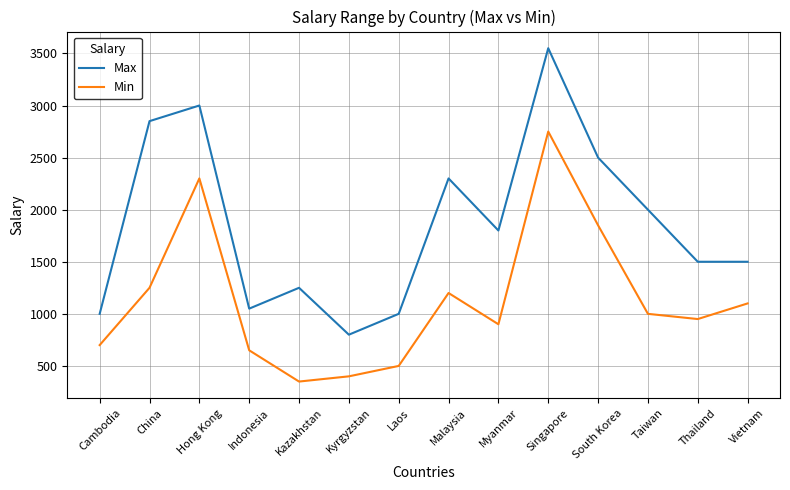

Reading right to left, transcribe all the data shown in this chart.

Max: Vietnam=1500	Thailand=1500	Taiwan=2000	South Korea=2500	Singapore=3550	Myanmar=1800	Malaysia=2300	Laos=1000	Kyrgyzstan=800	Kazakhstan=1250	Indonesia=1050	Hong Kong=3000	China=2850	Cambodia=1000
Min: Vietnam=1100	Thailand=950	Taiwan=1000	South Korea=1850	Singapore=2750	Myanmar=900	Malaysia=1200	Laos=500	Kyrgyzstan=400	Kazakhstan=350	Indonesia=650	Hong Kong=2300	China=1250	Cambodia=700